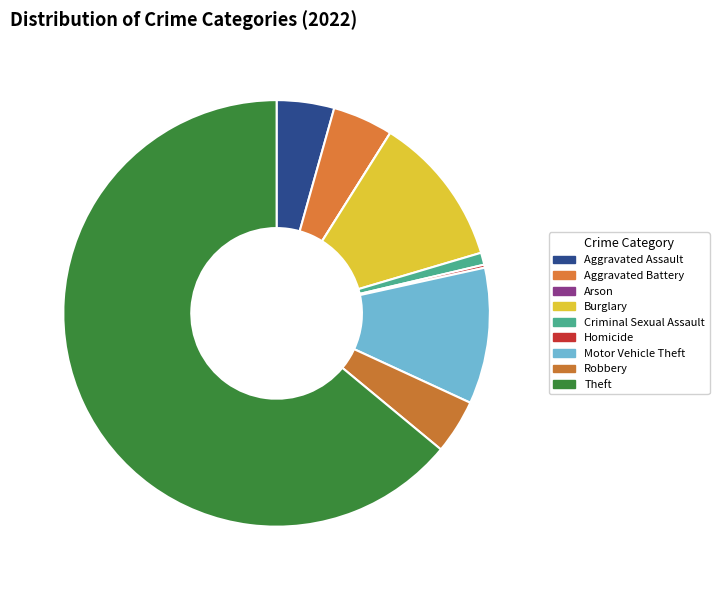

To the nearest percent, what portion does Criminal Sexual Assault represent?

1%